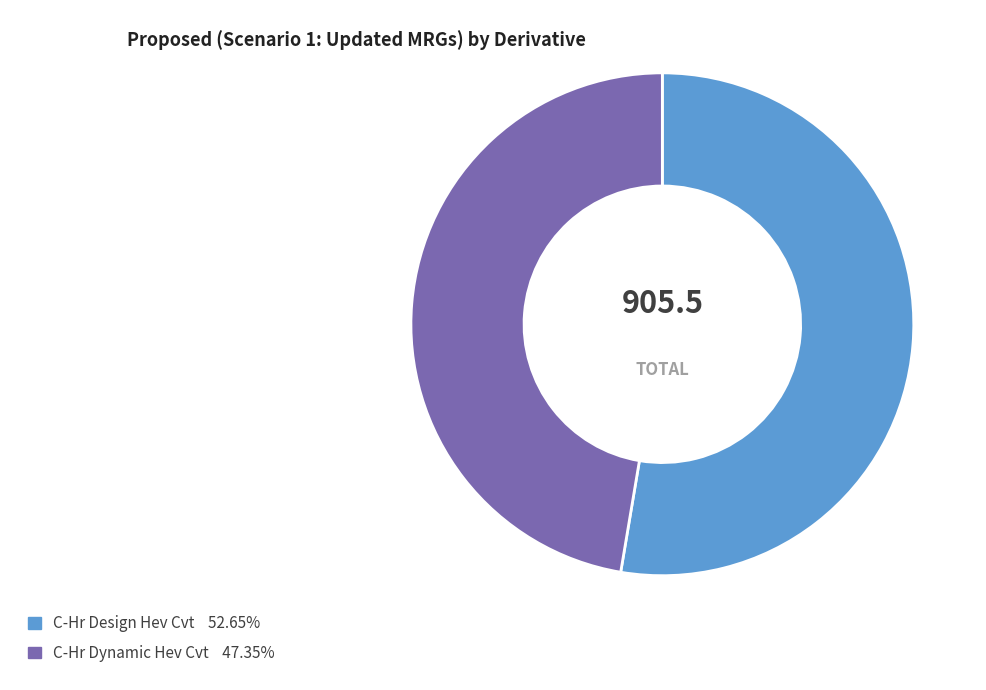

Count the number of slices in the pie.

2